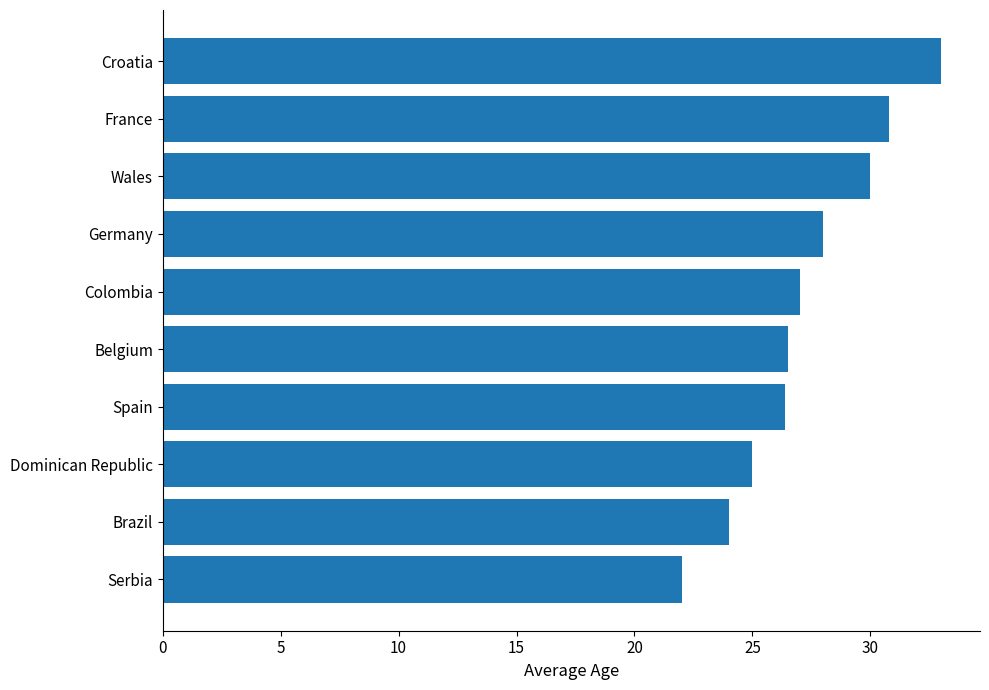

What is the difference between the second highest and minimum values?

8.8